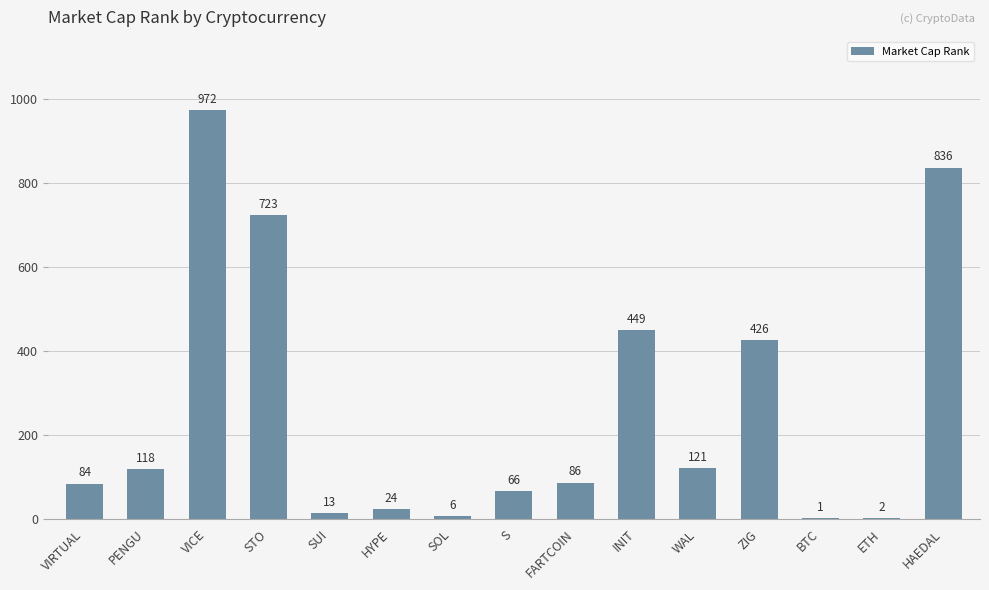

What is the change in value from SUI to BTC?

-12